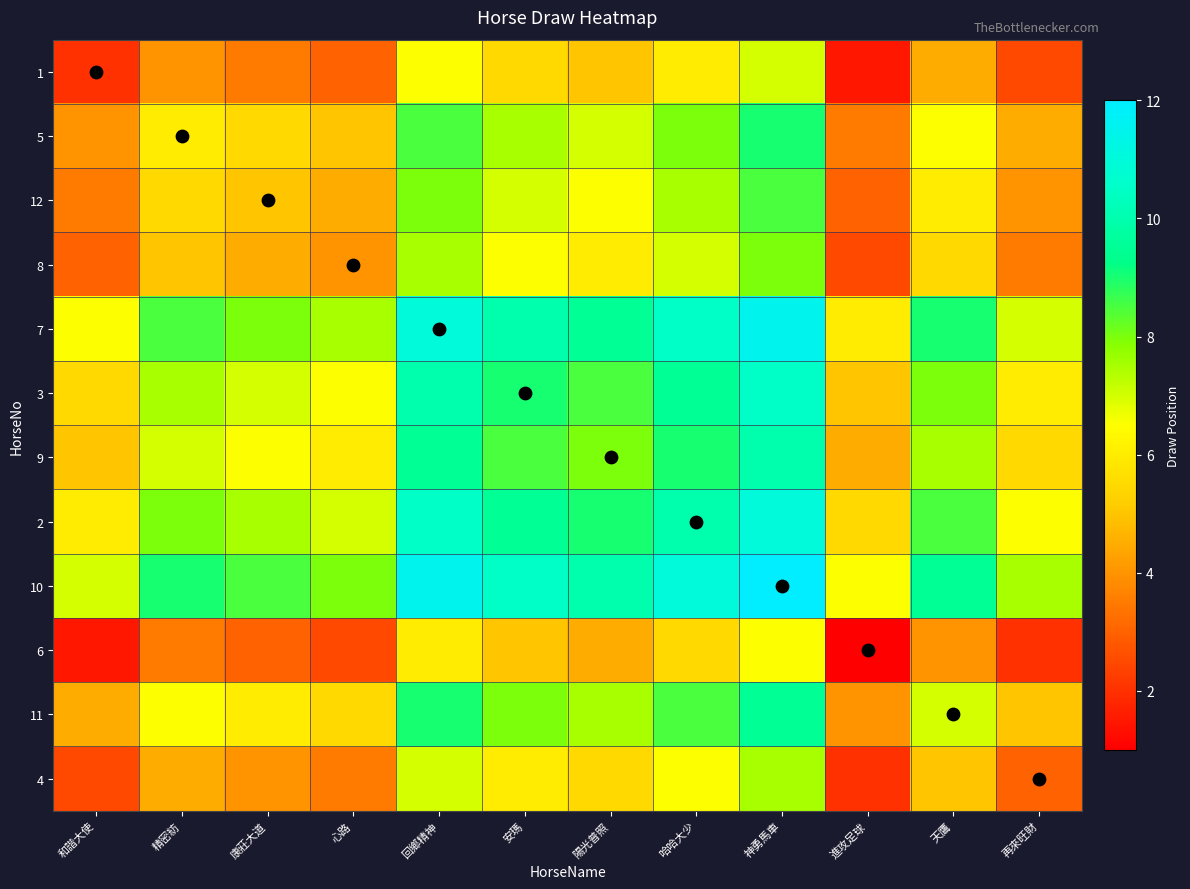

At 哈哈大少, list the series in order from largest to smallest.

10, 7, 2, 3, 9, 11, 5, 12, 8, 4, 1, 6